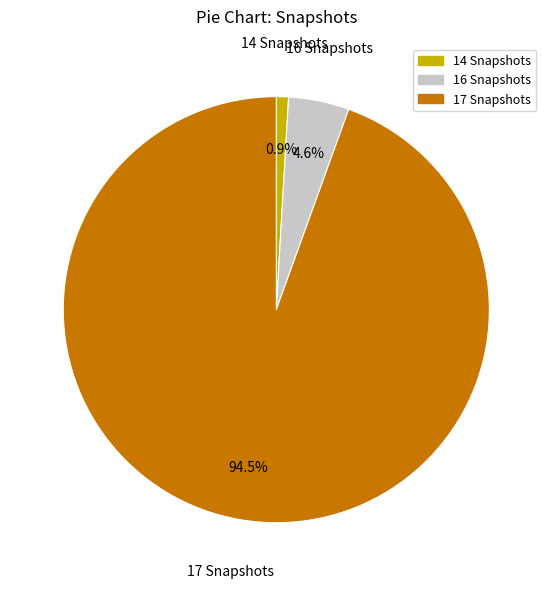

True or false: 16 accounts for 15% of the total.

False